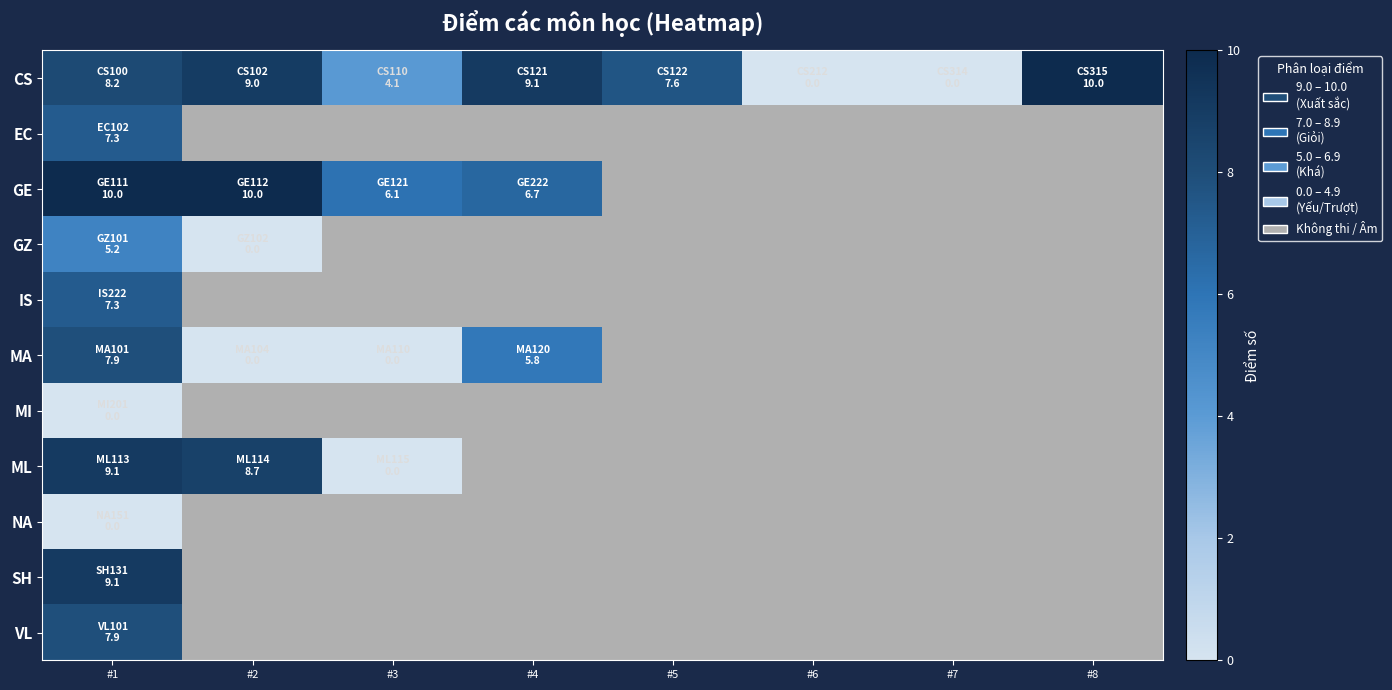

Is the value of IS at #5 greater than the value of MI at #6?

No